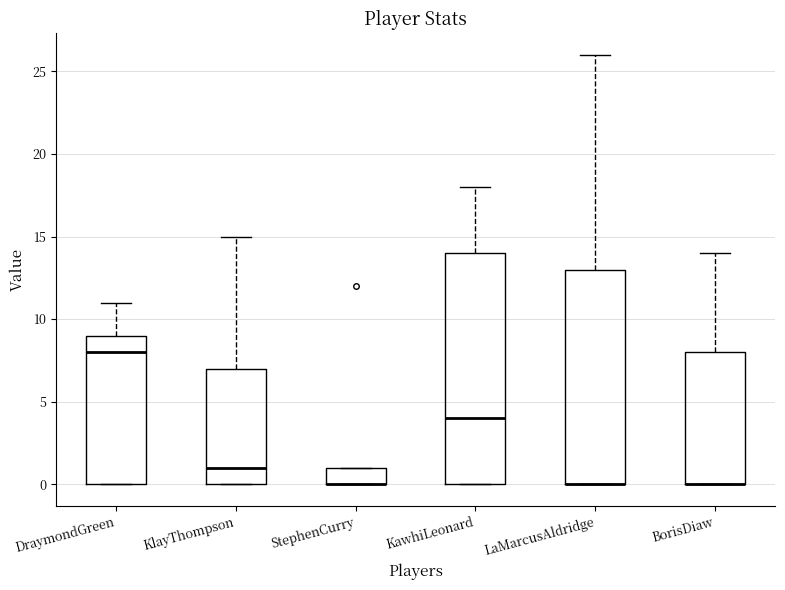

Where is the upper edge of the box for StephenCurry on the y-axis? The values are not printed on the chart, so give them approximately, as read against the axis.

1